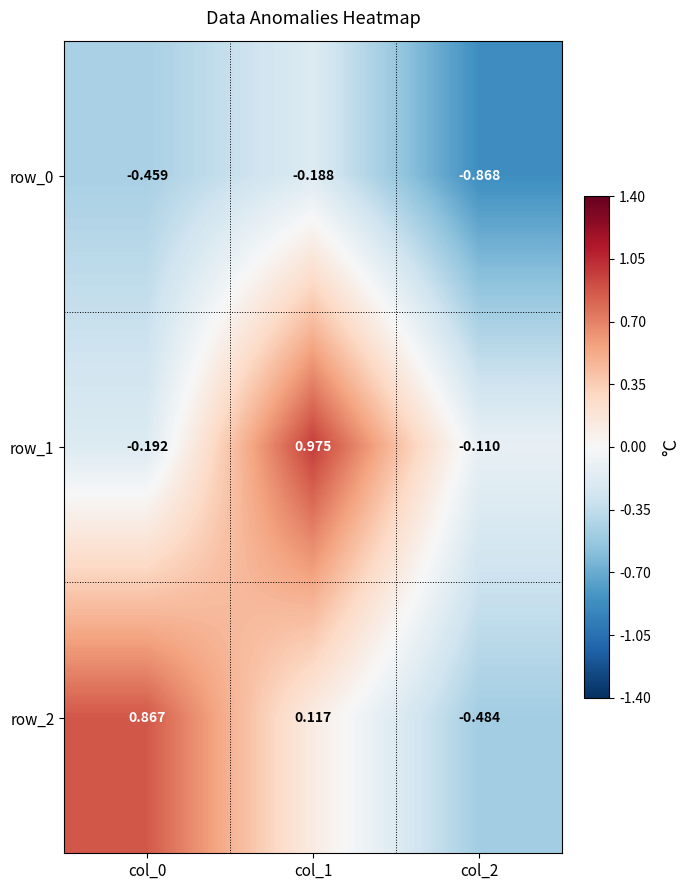

What is the difference between the maximum and minimum values in the row_2 series?

1.4